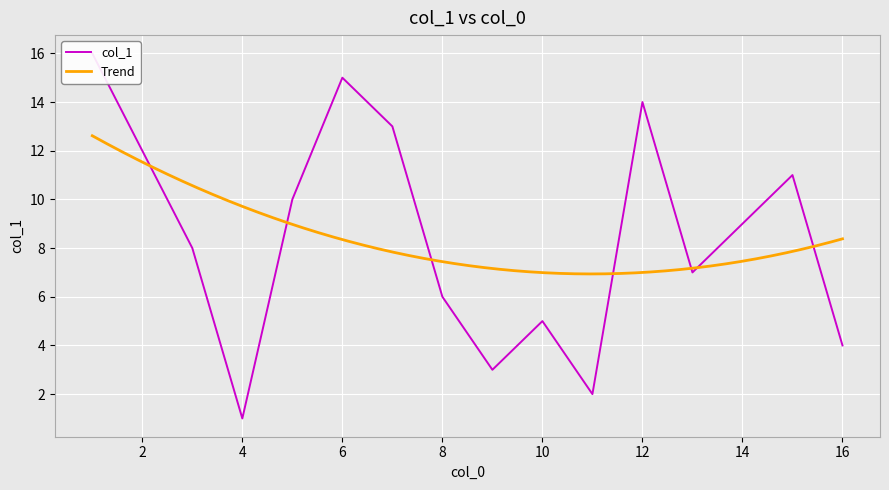

What is the sum of the values at 10 and 5?

15